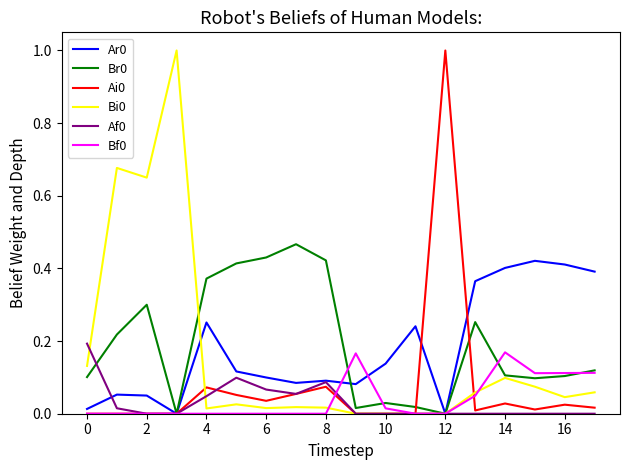

What is the greatest value displayed?

1.0